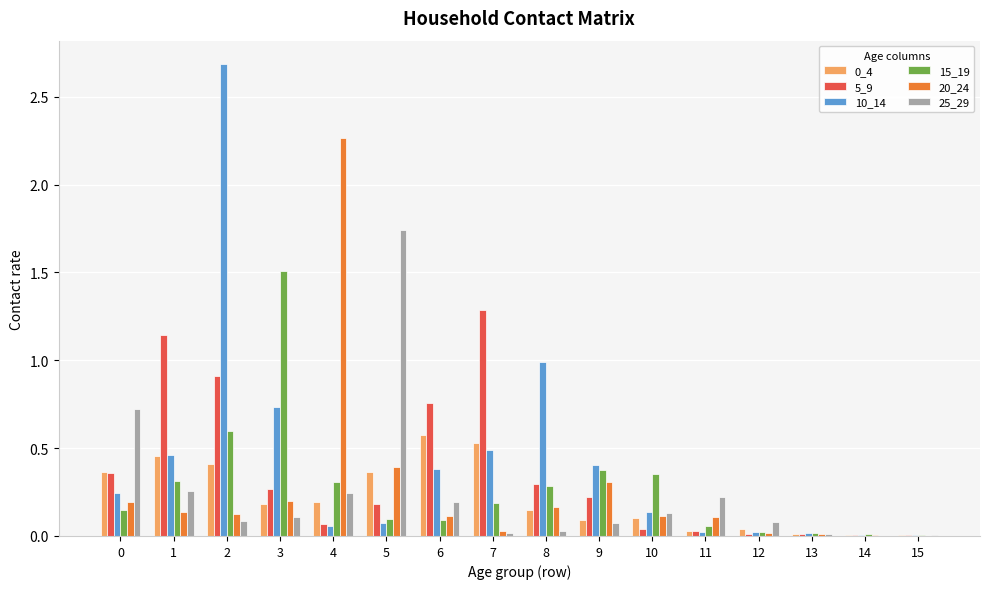

Between 1 and 3, which series saw the biggest shift?

15_19